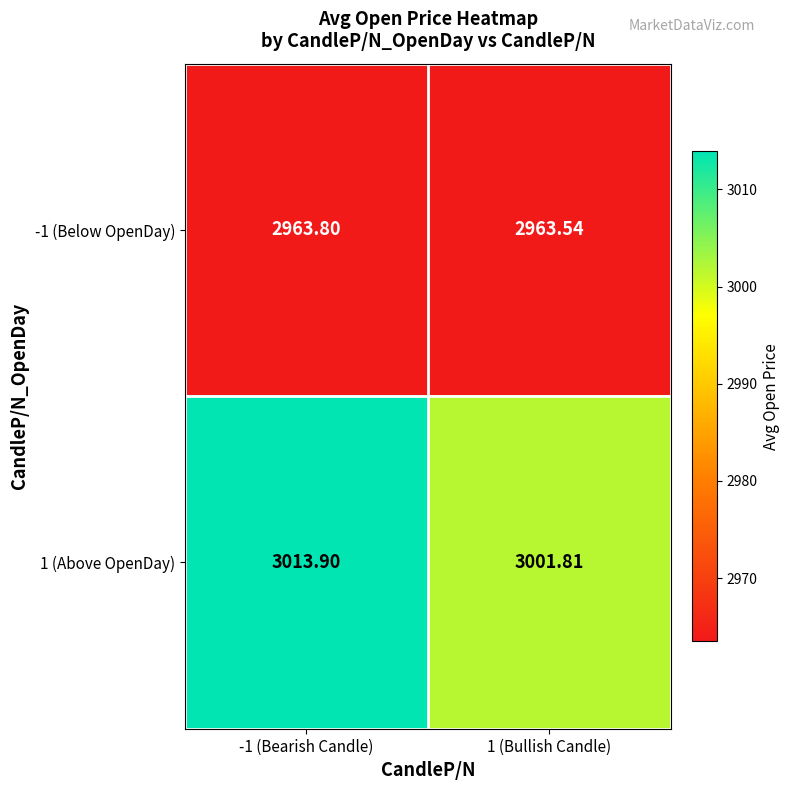

Which category has the highest value across all series?

-1 (Bearish Candle)